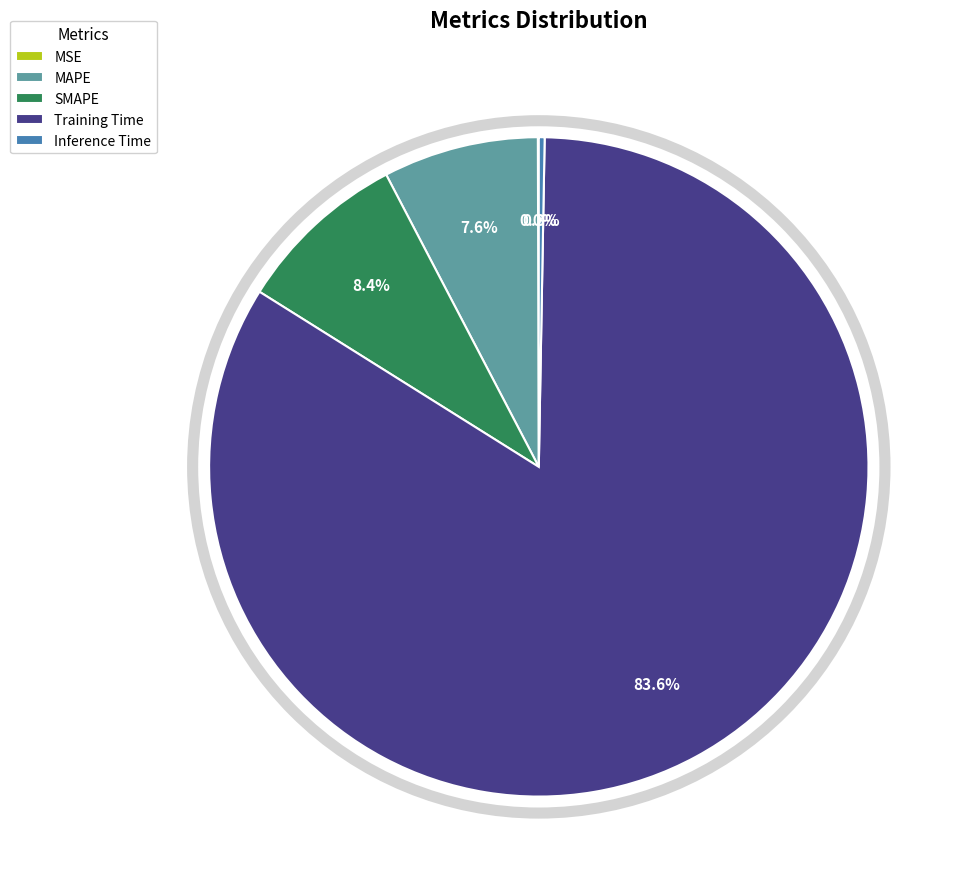

What percentage is the SMAPE slice, to the nearest percent?

8%